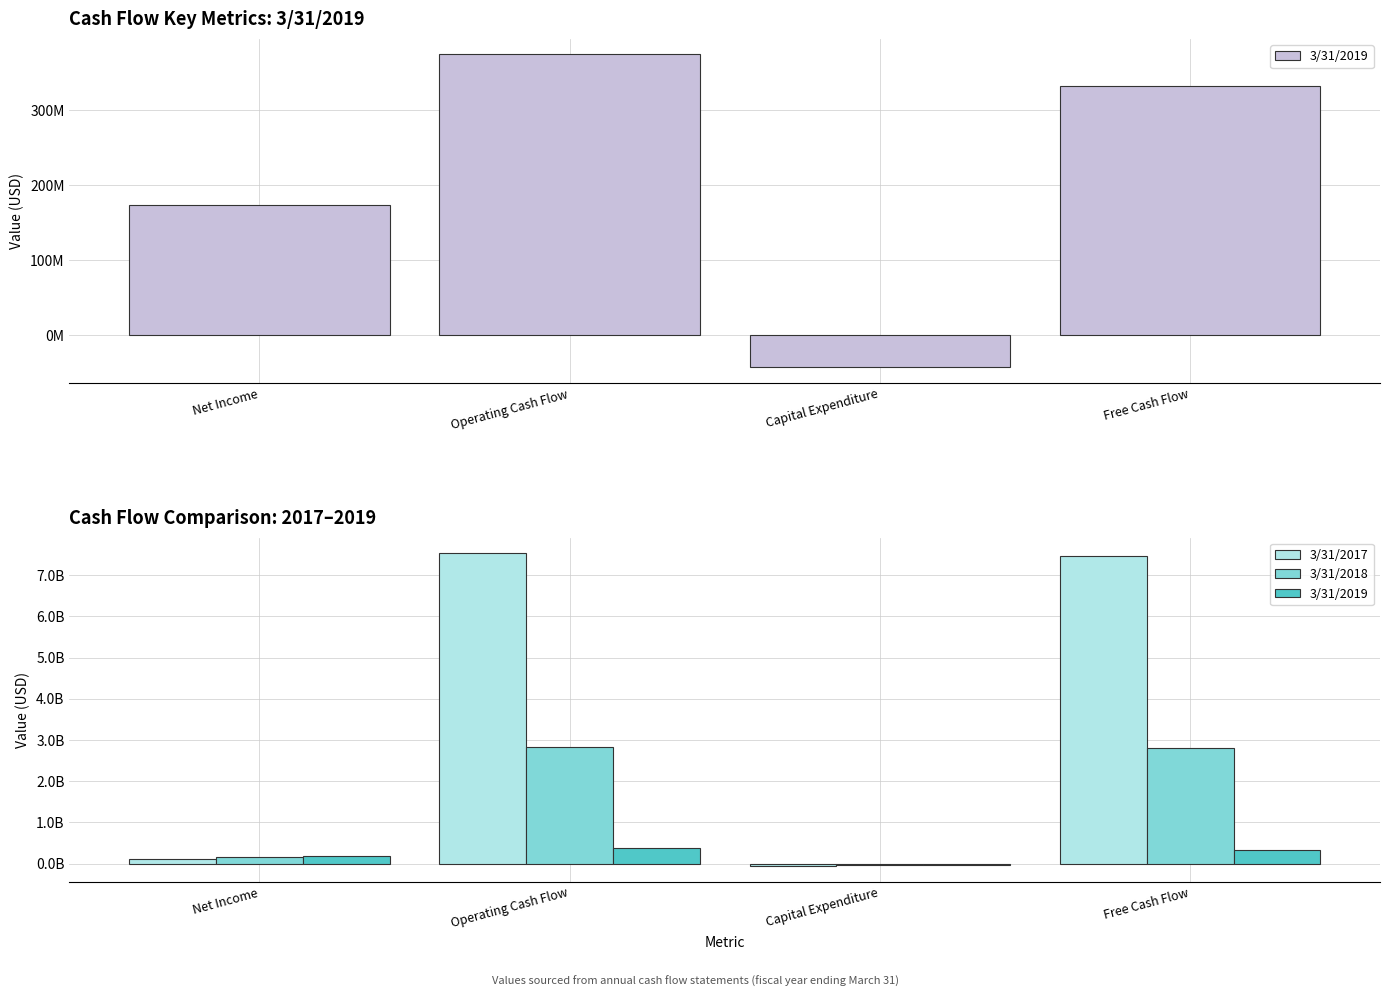

Which series has the largest total across all categories?

3/31/2017